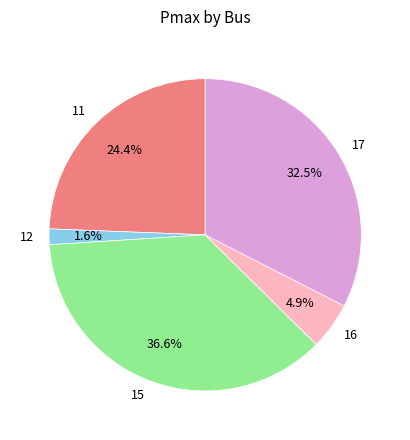

What is the smallest slice in the pie chart?

12